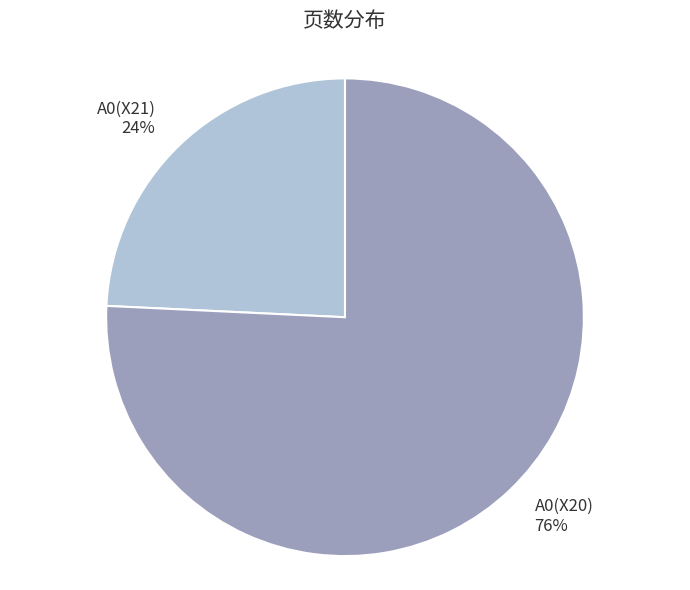

Is there a majority slice in this chart?

Yes